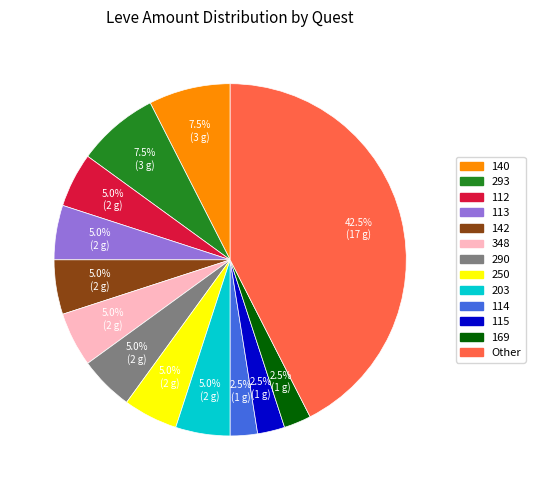

Does any single category account for the majority?

No